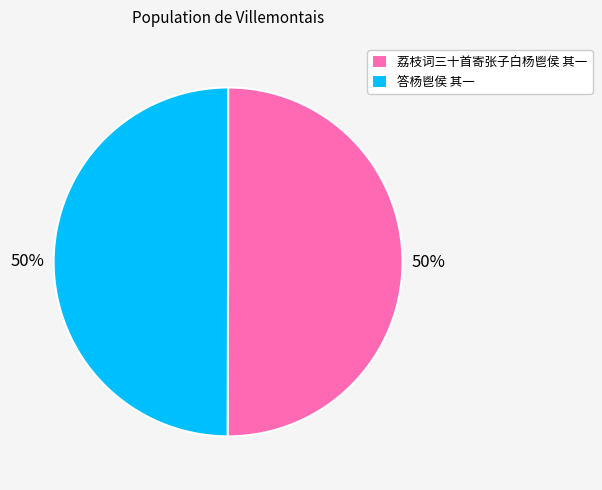

The 荔枝词三十首寄张子白杨鬯侯 其一 slice represents 50% of the pie. True or false?

True